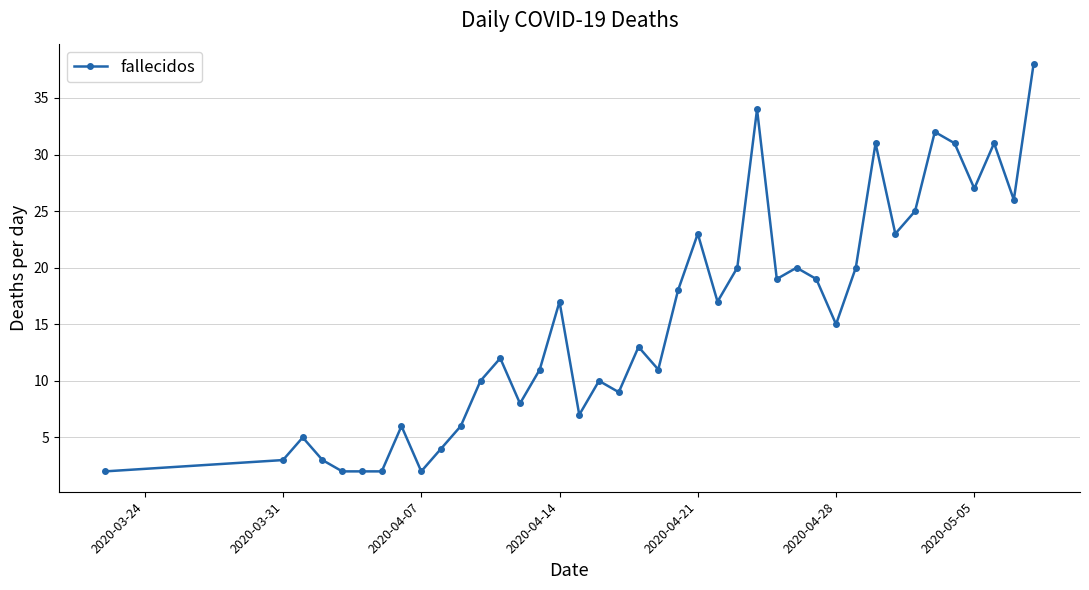

How many lines are shown in the chart?

1